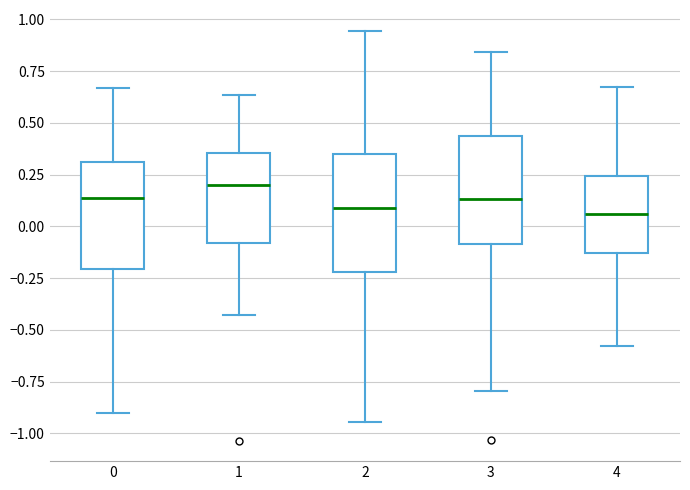

Which box has the highest median line?

1